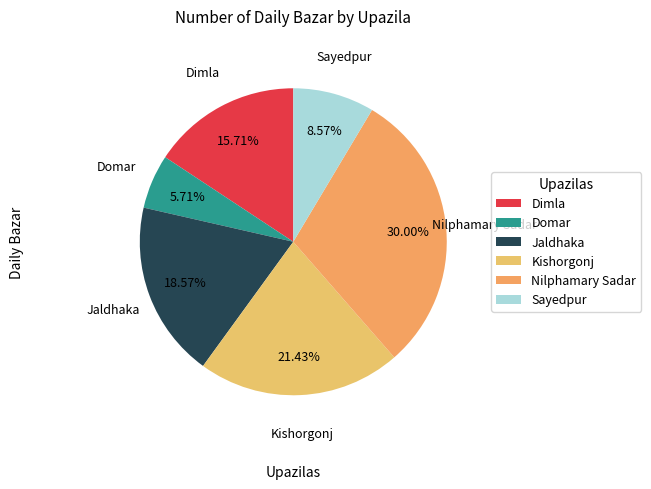

Between Jaldhaka and Domar, which is larger?

Jaldhaka